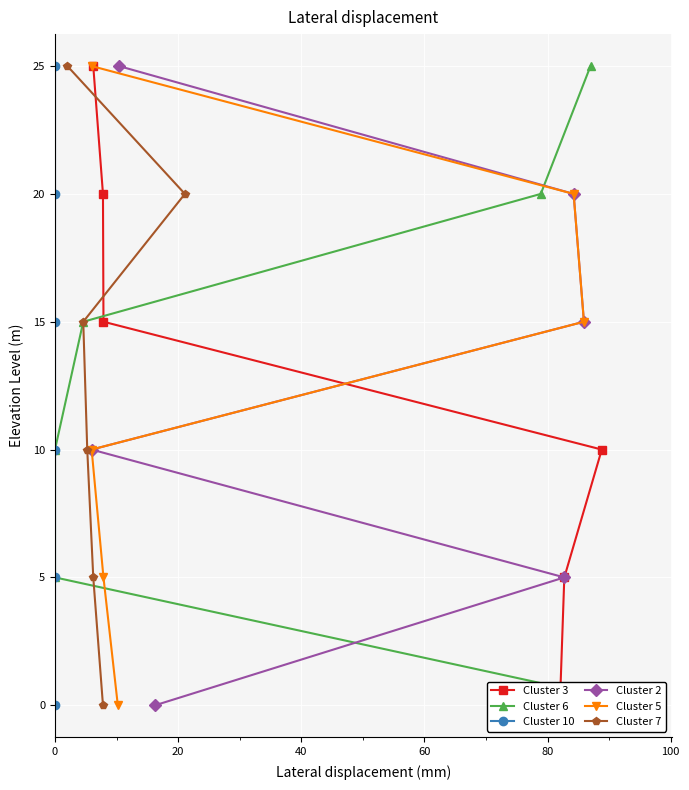

Read the Cluster 5 value at 80.

5